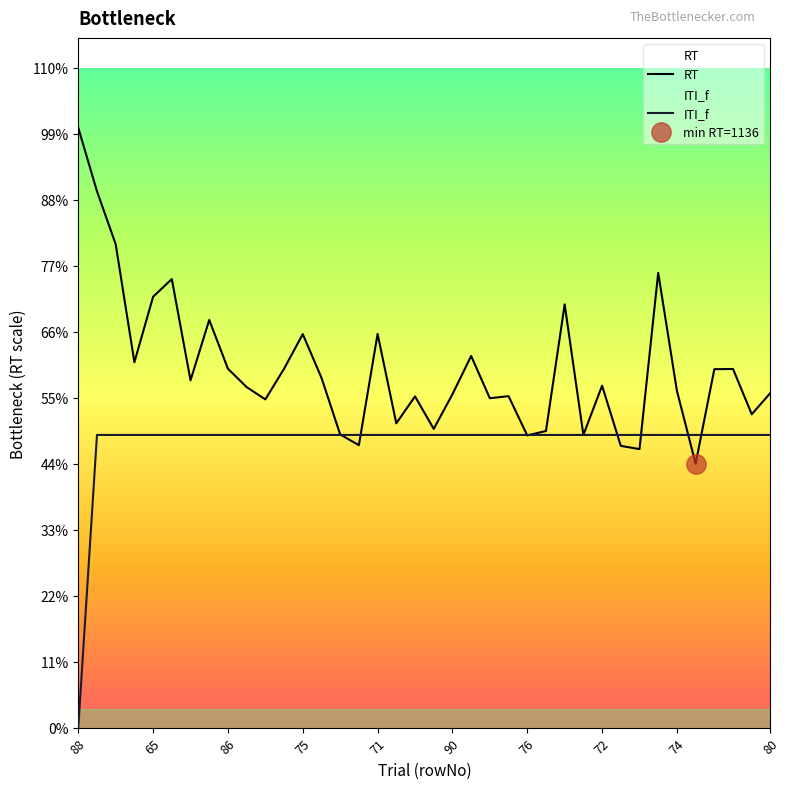

True or false: RT and ITI_f cross at least once.

True